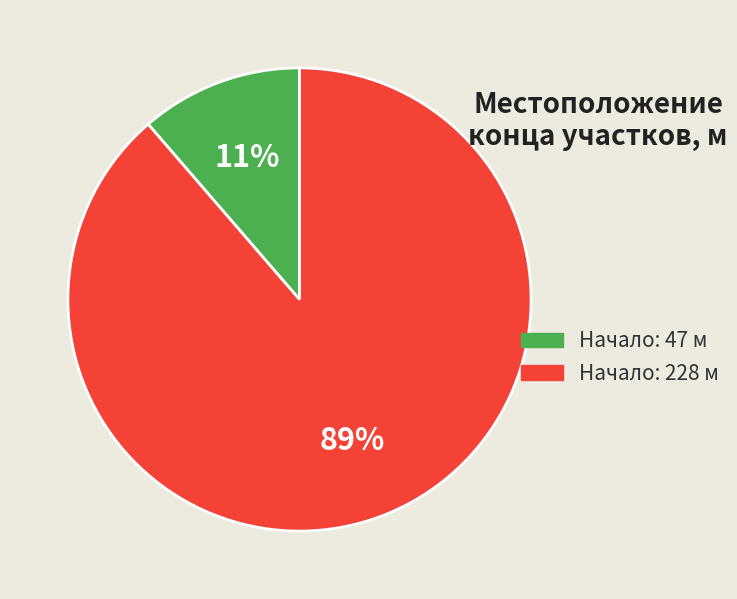

To the nearest percent, what is the average slice percentage?

50%